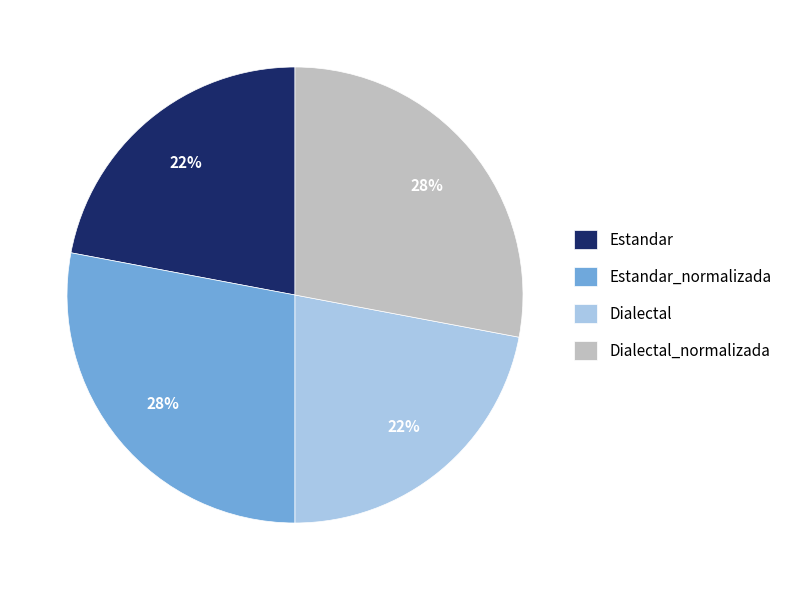

Is there a majority slice in this chart?

No